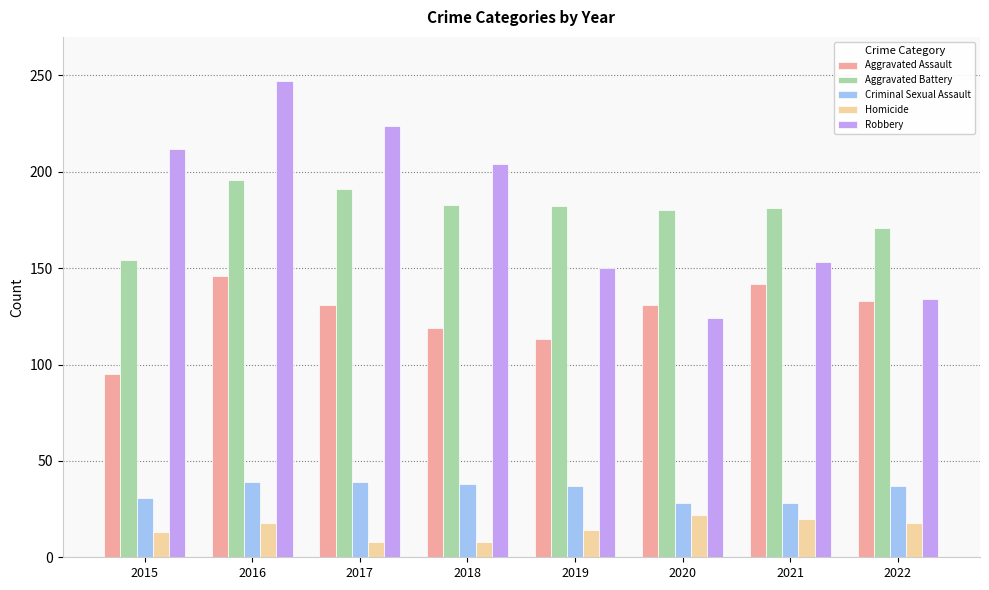

What is the maximum value shown in the chart?

247